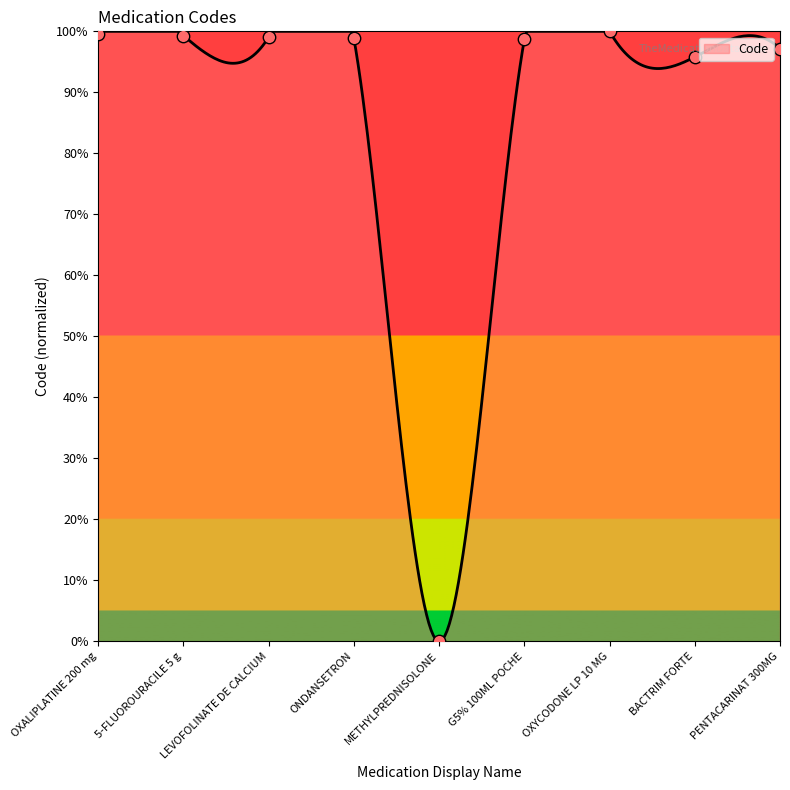

Between ONDANSETRON and G5% 100ML POCHE, which is larger?

ONDANSETRON